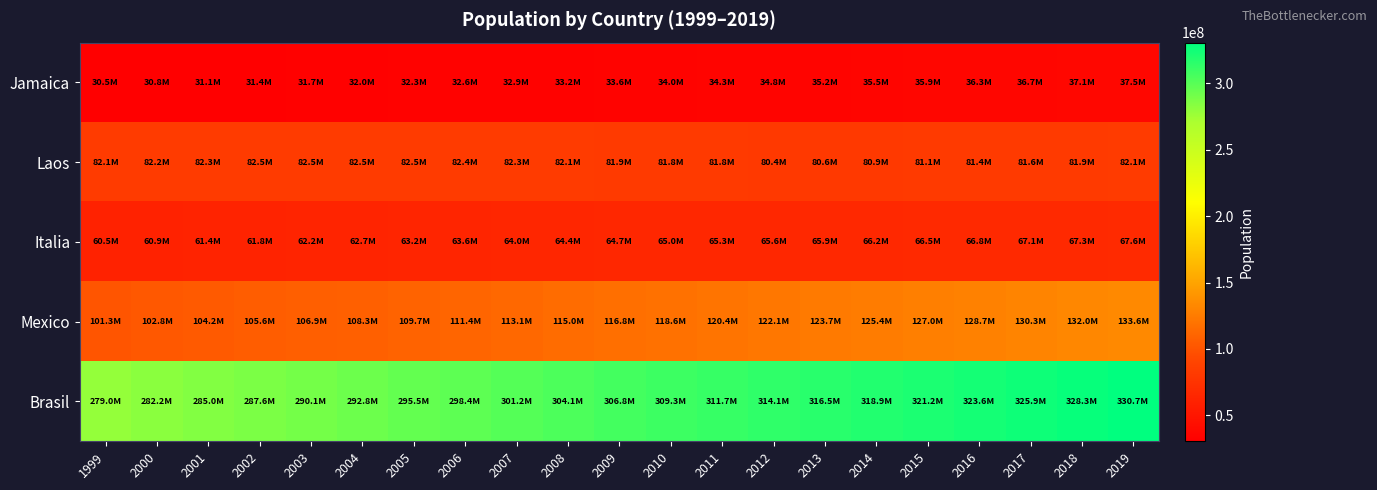

Which series has the largest total across all categories?

Brasil